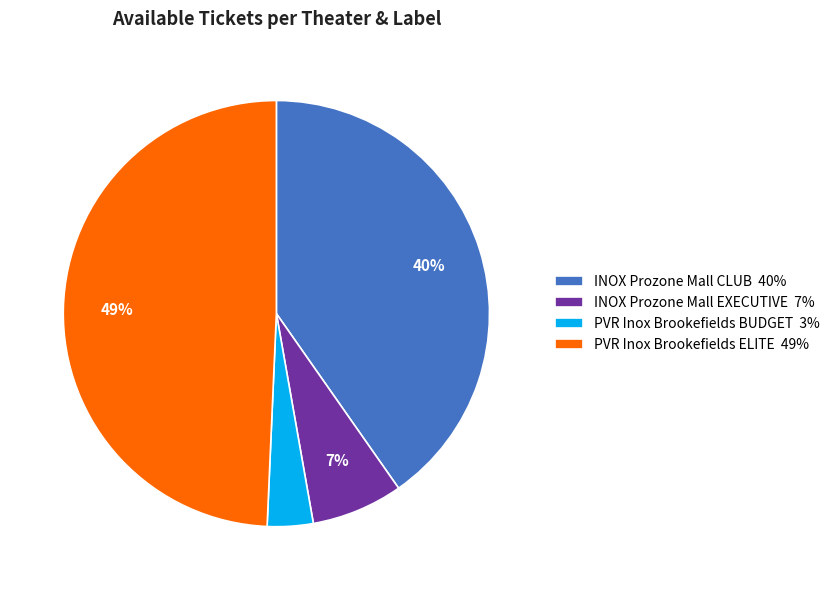

Combined, do PVR Inox Brookefields BUDGET 3% and INOX Prozone Mall EXECUTIVE 7% account for over 50%?

No